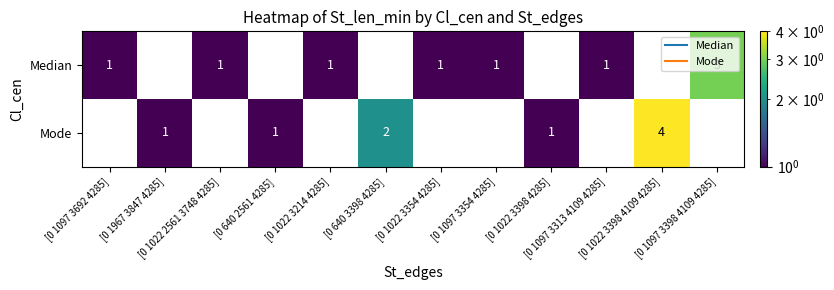

At [0 1022 2561 3748 4285], list the series in order from smallest to largest.

Mode, Median